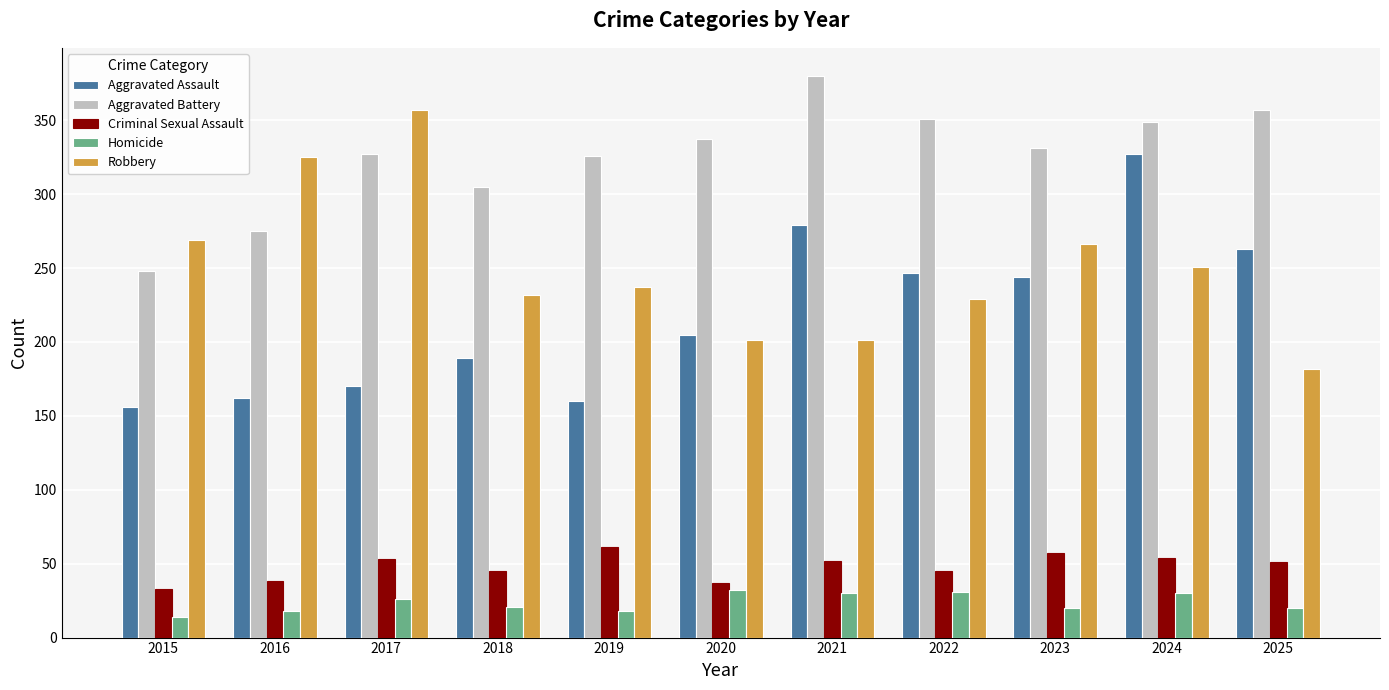

True or false: Criminal Sexual Assault has a value of 24 at 2020.

False